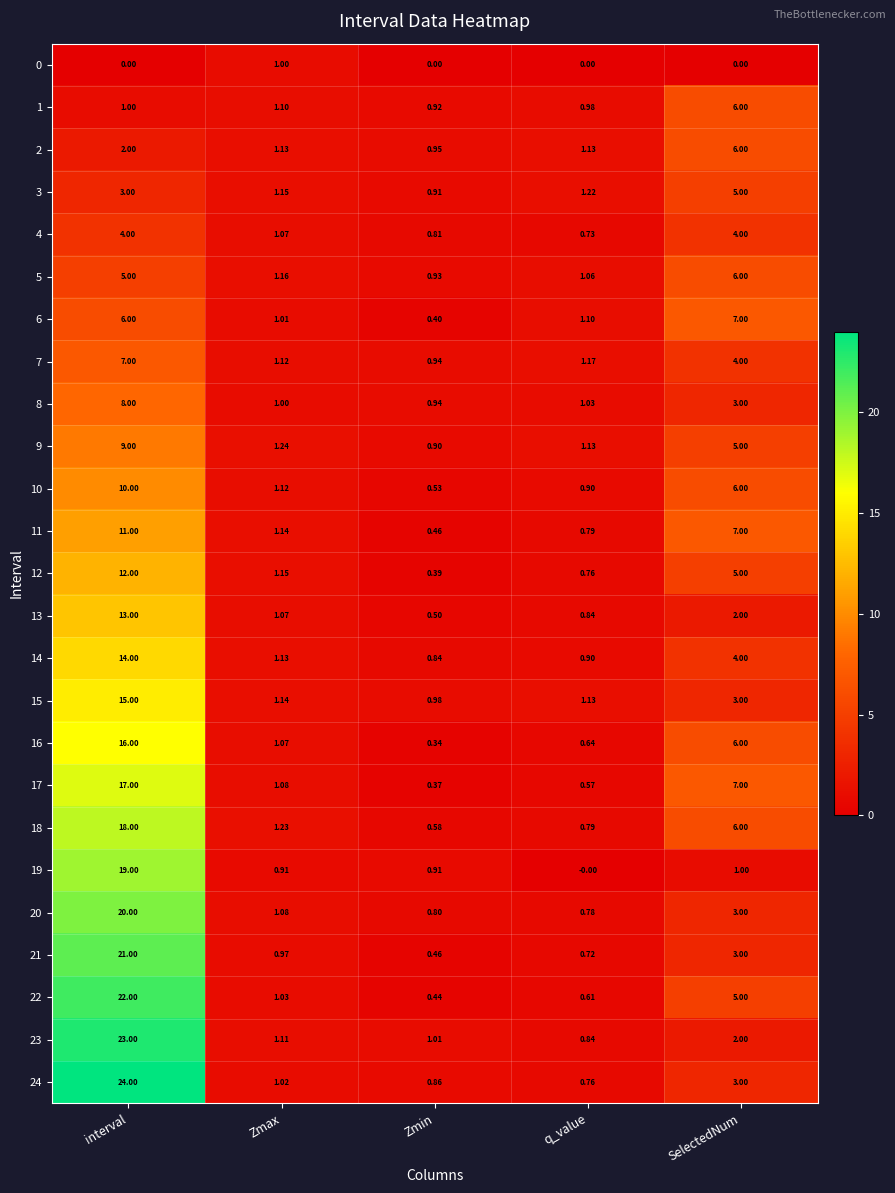

Which series has the largest total across all categories?

24